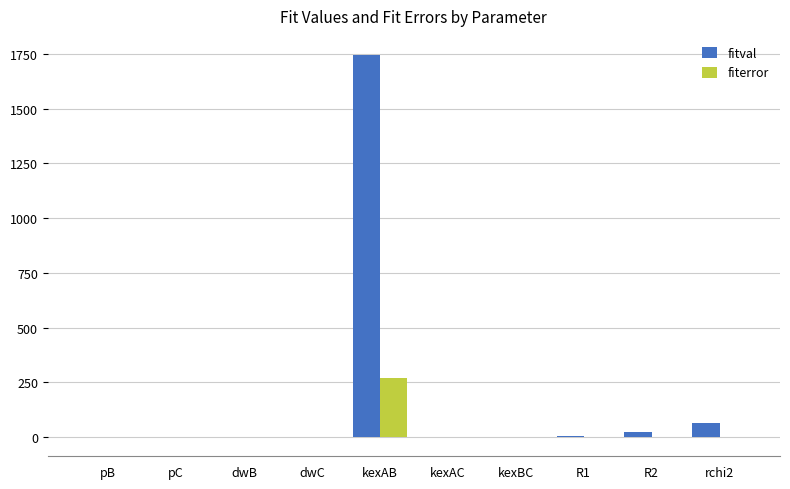

What is the sum of all fiterror values?

267.4